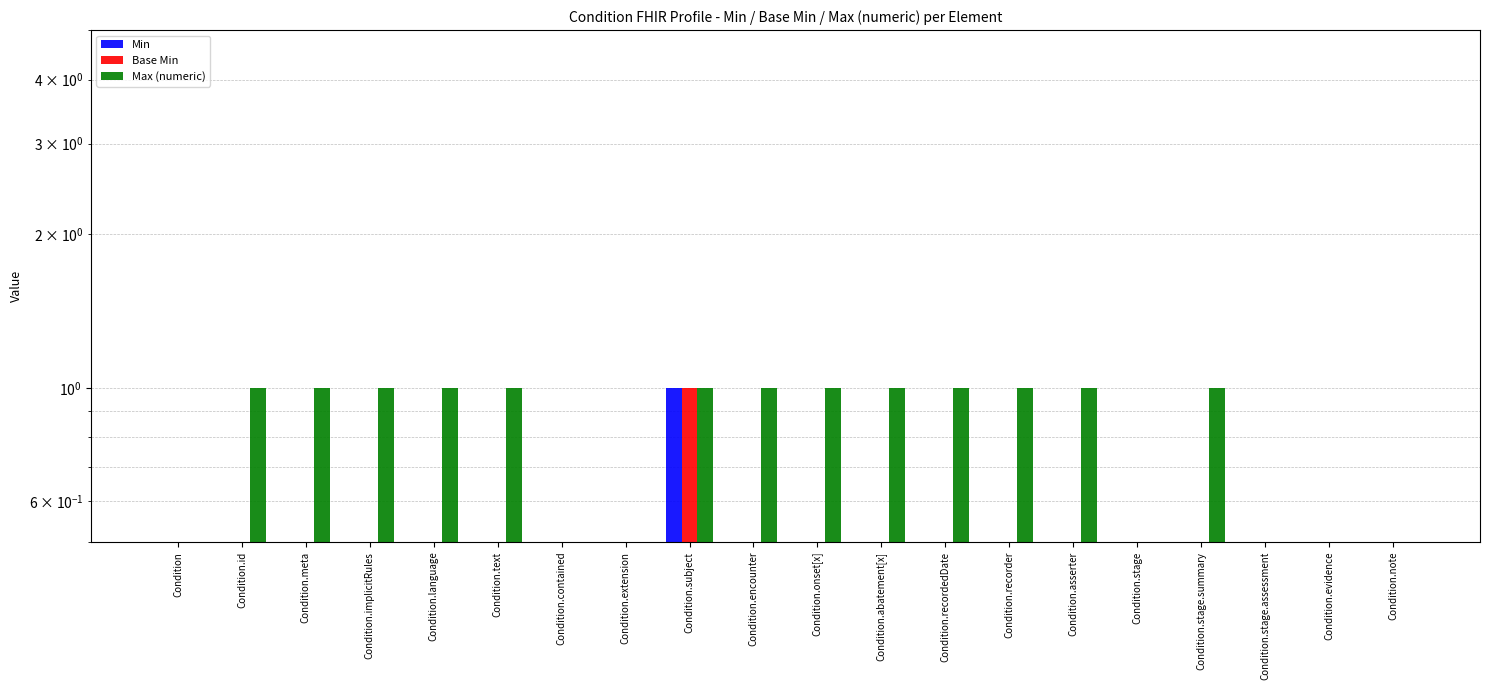

Is it true that Min equals 0 at Condition.implicitRules?

True